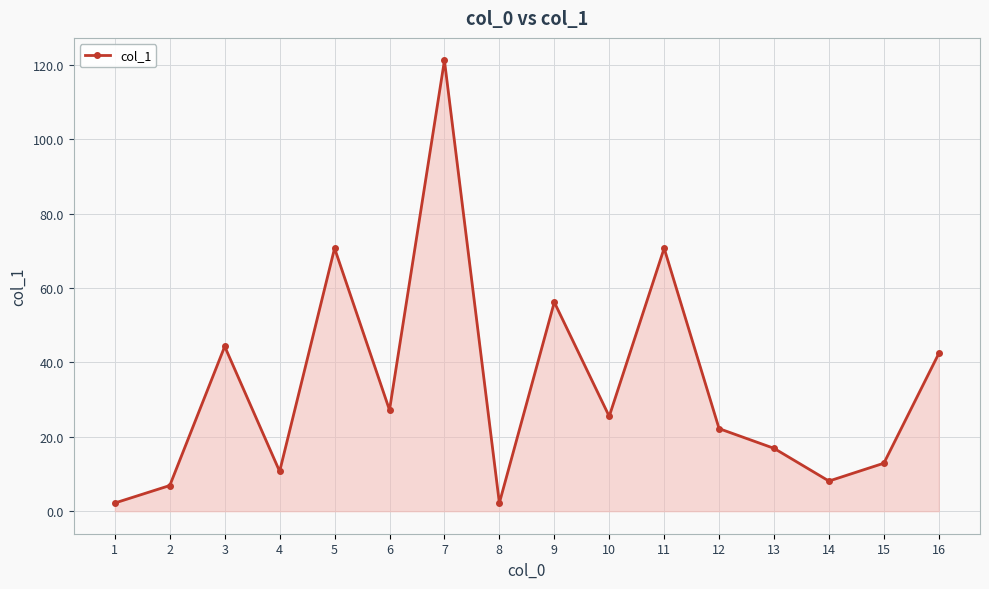

What value does the data have at 13?

16.9